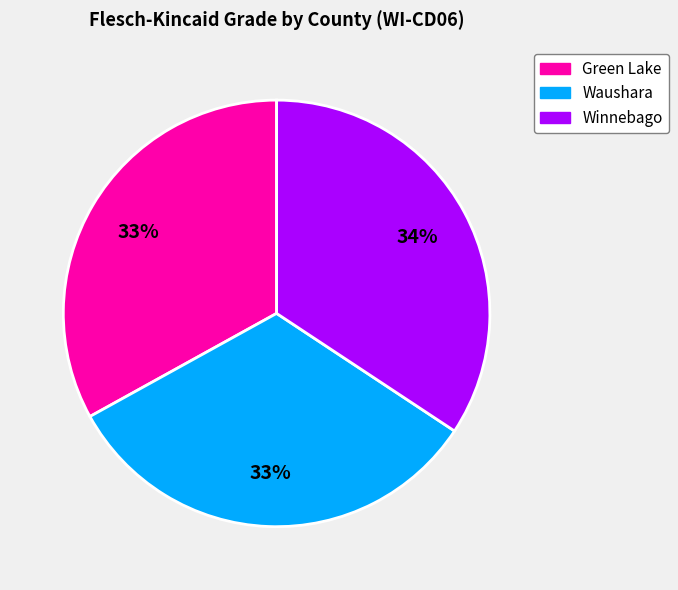

How many slices are in this pie chart?

3